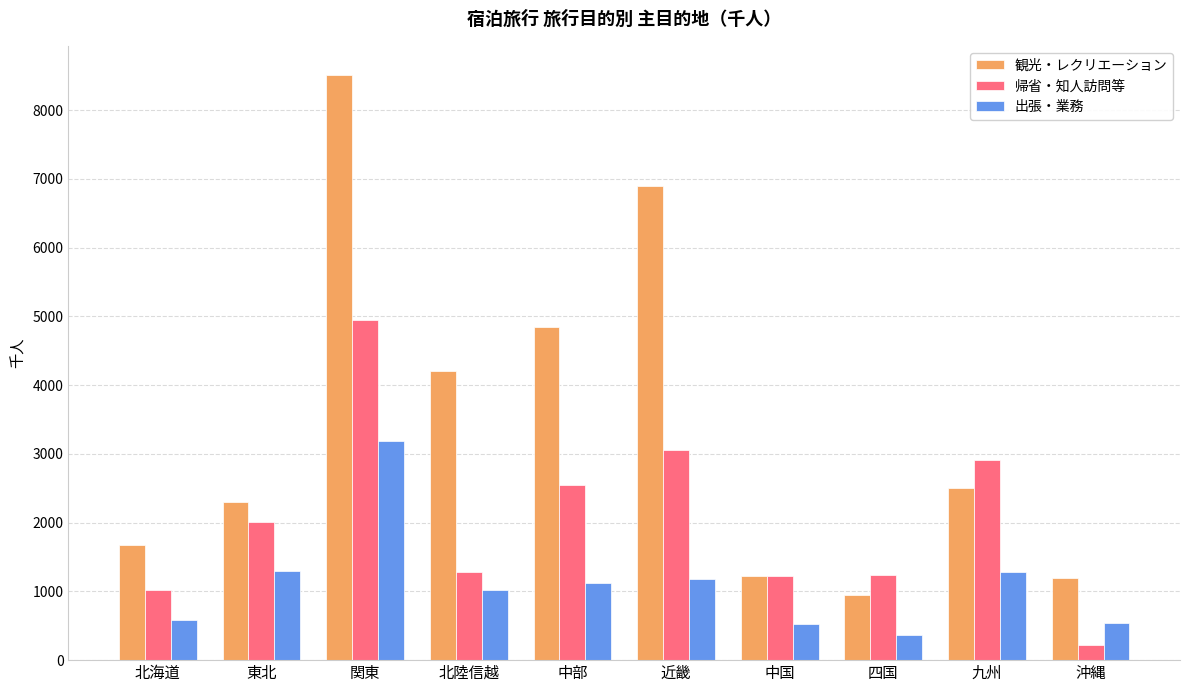

Read the 観光・レクリエーション value at 北陸信越.

4208.8